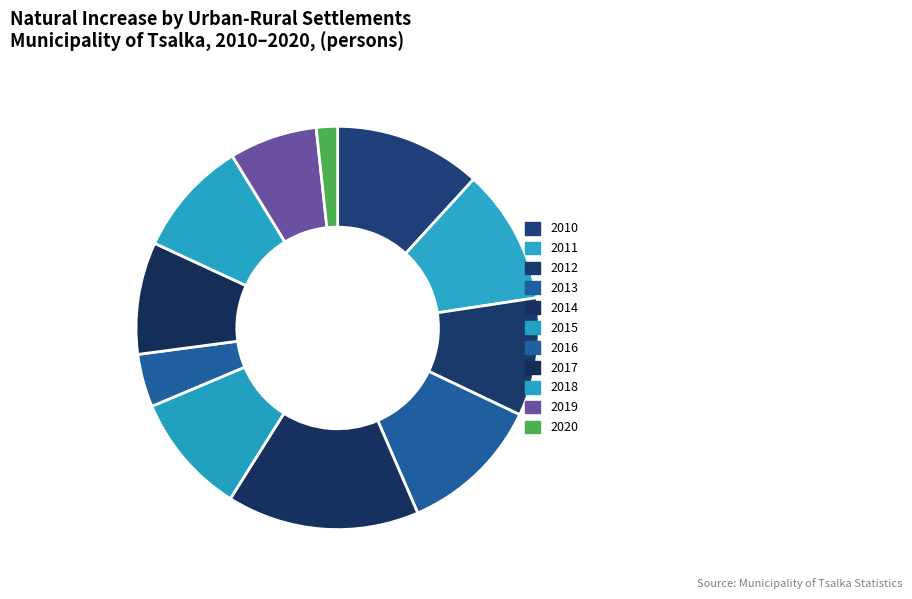

How many slices are in this pie chart?

11